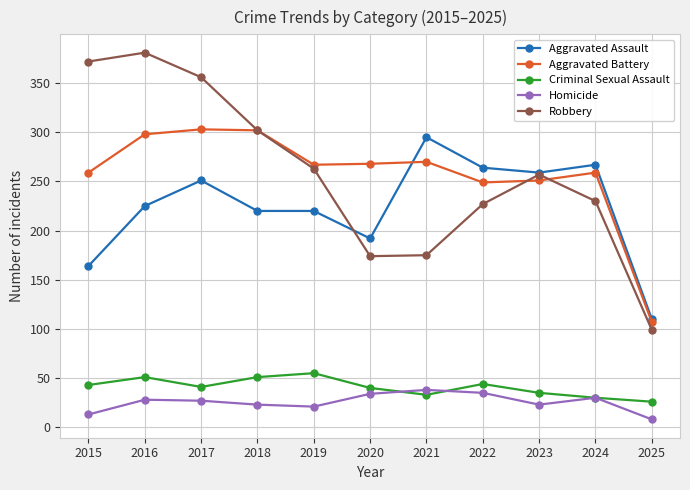

What is the sum of all Aggravated Battery values?

2833